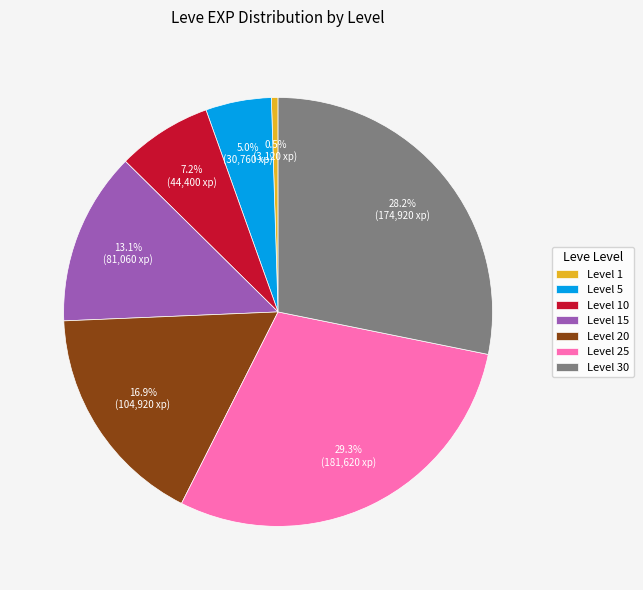

Count the number of slices in the pie.

7